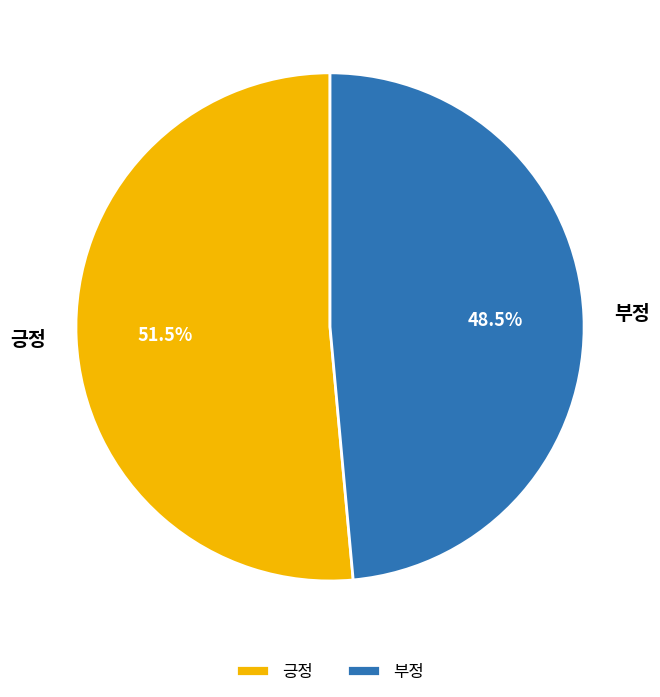

Which has a higher value, 긍정 or 부정?

긍정